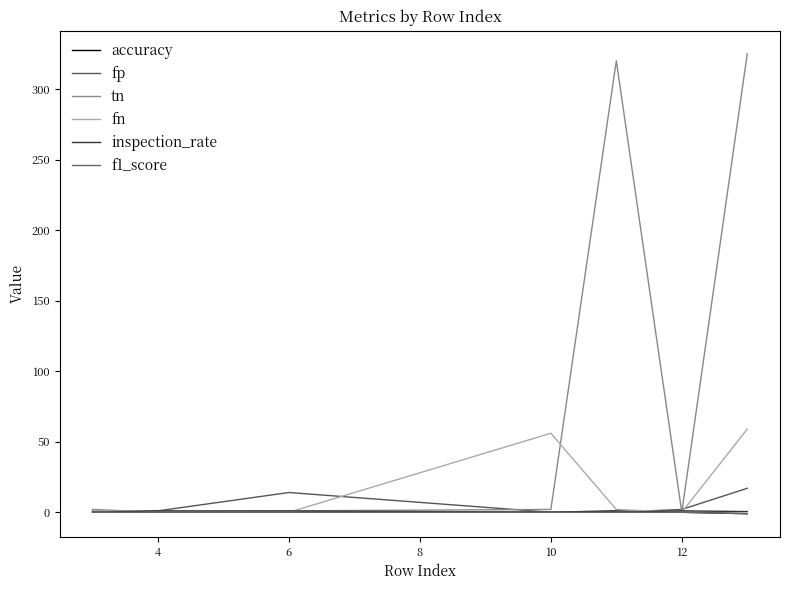

Rank the series by their maximum value, from lowest to highest.

f1_score, accuracy, inspection_rate, fp, fn, tn